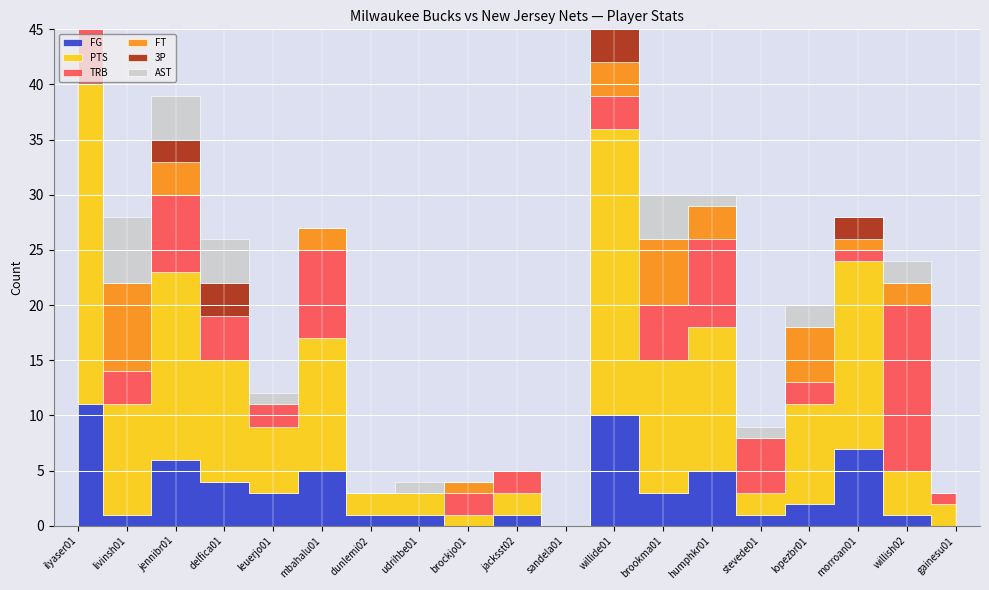

Which series changed the most between jennibr01 and lopezbr01?

PTS